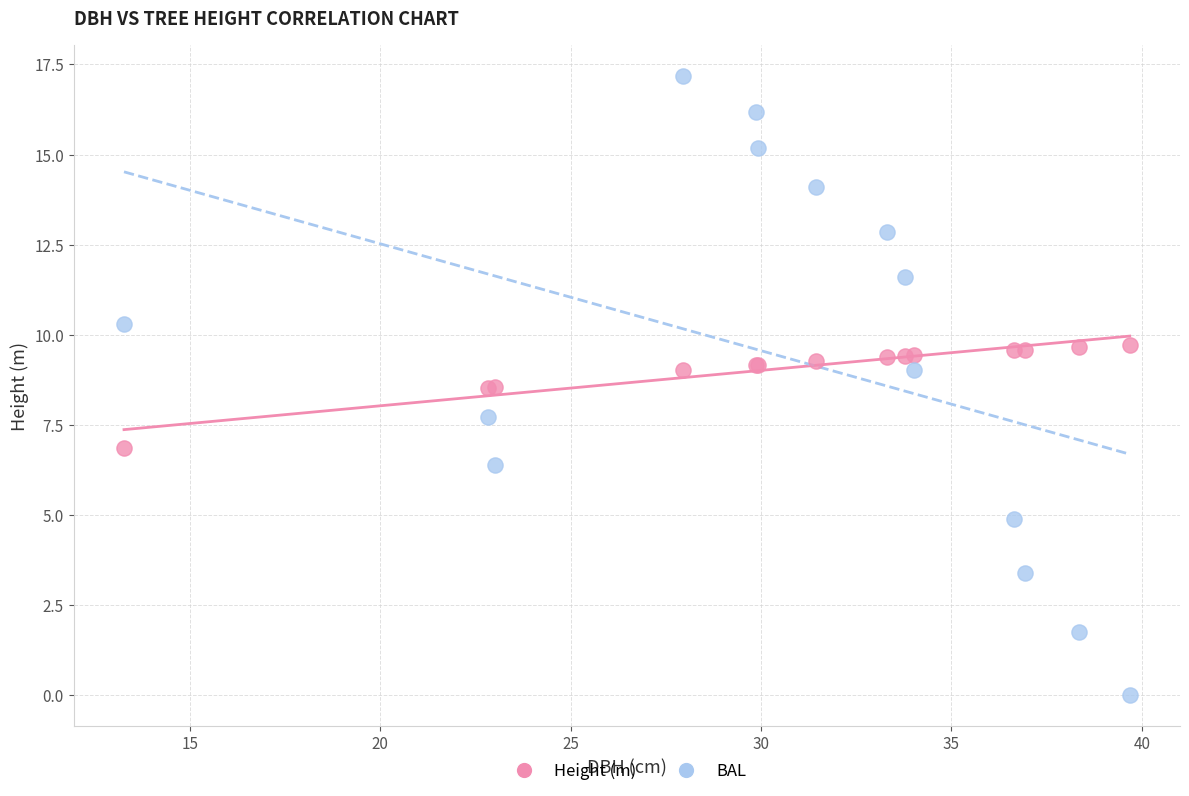

Which series contains the highest Y value?

BAL